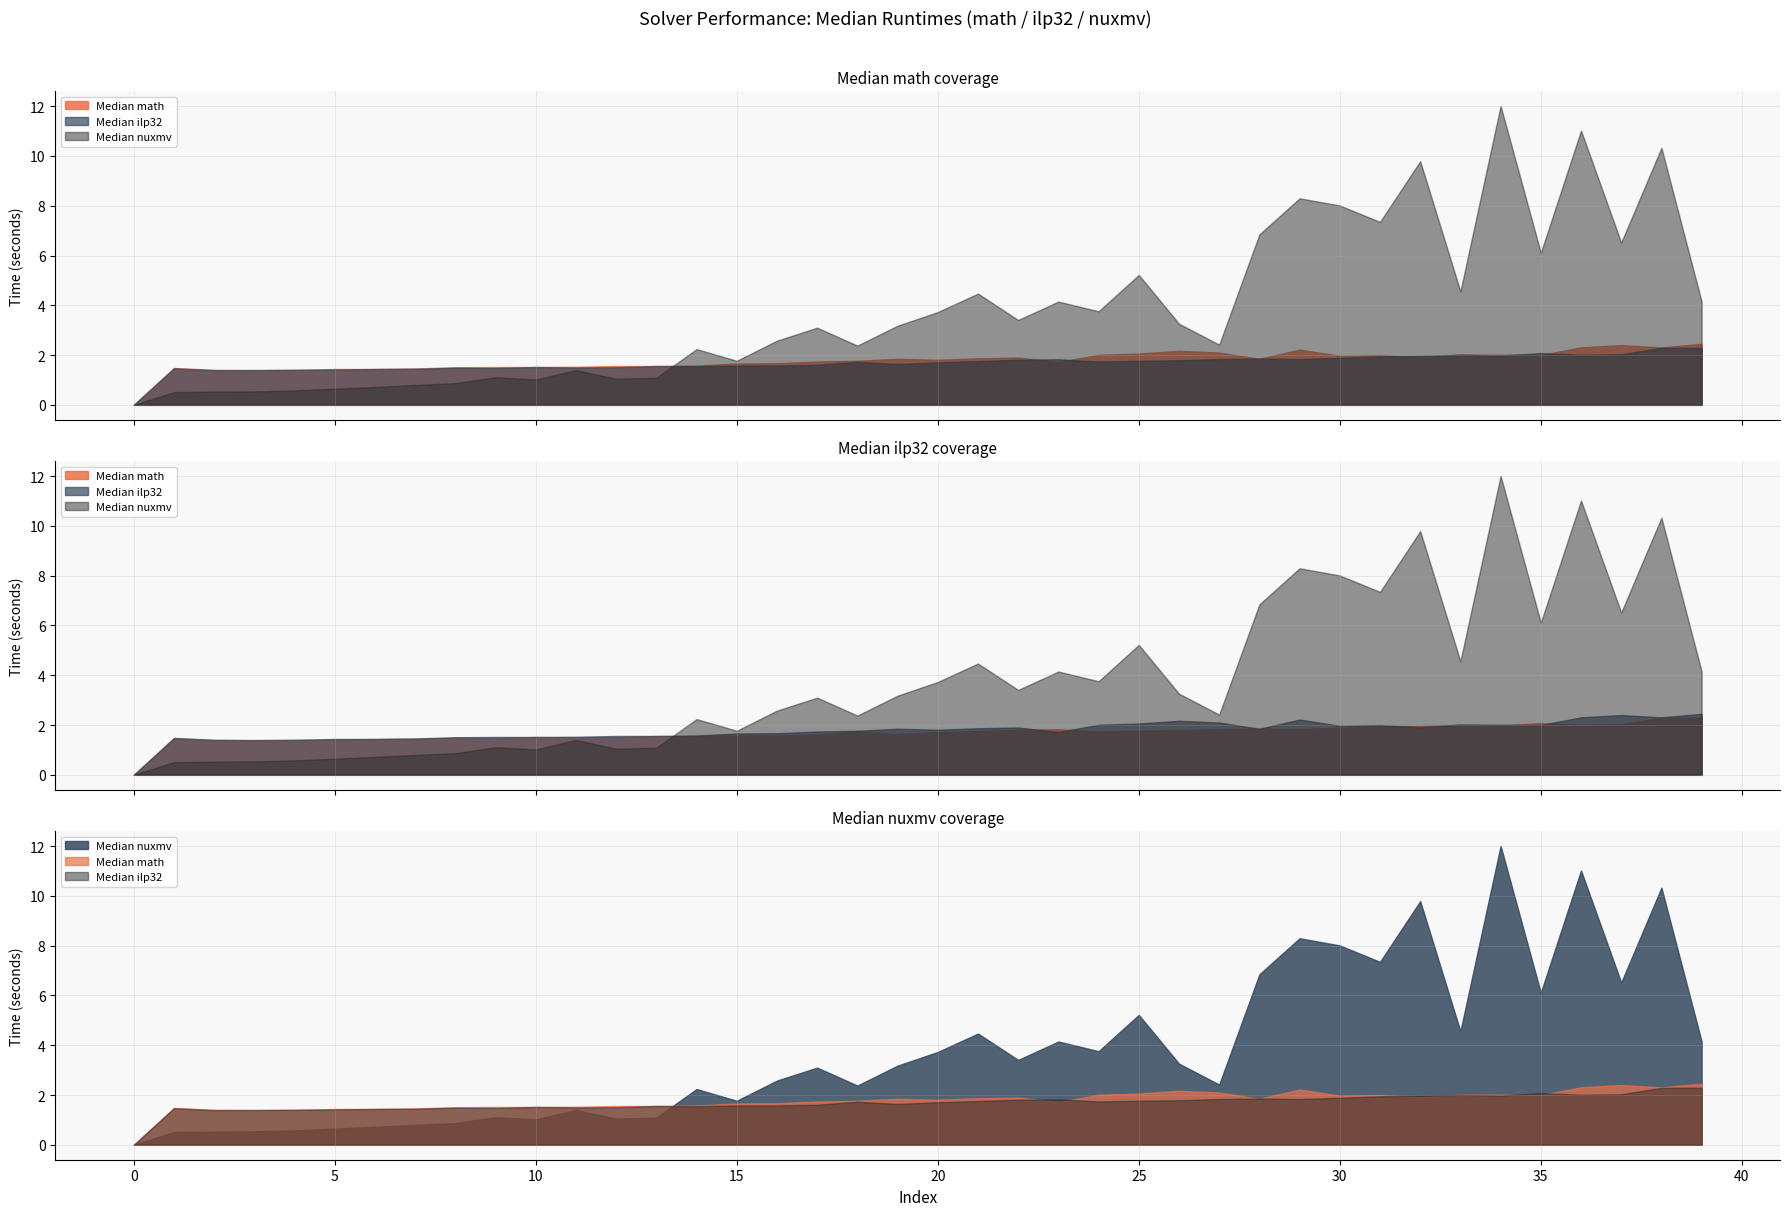

How many times do Median math and Median ilp32 cross each other?

10